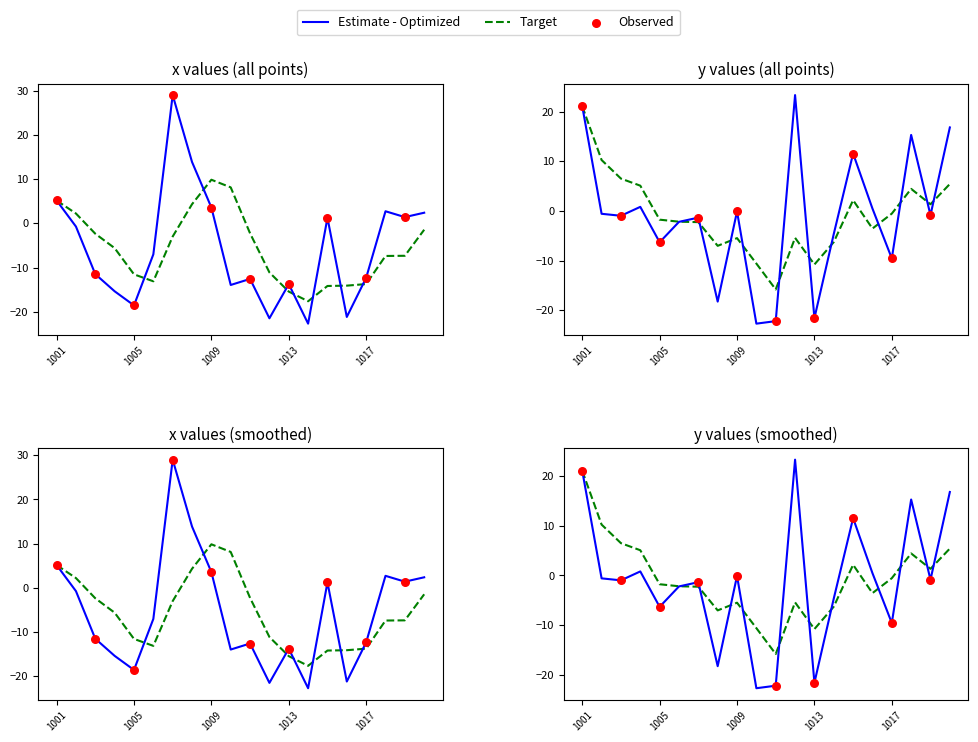

Which series has the largest total across all categories?

y